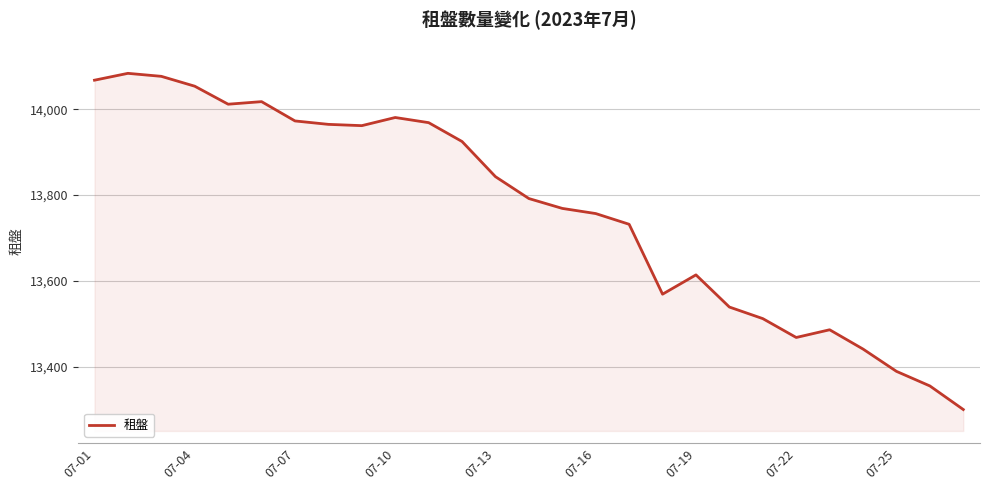

What is the maximum value shown in the chart?

14084